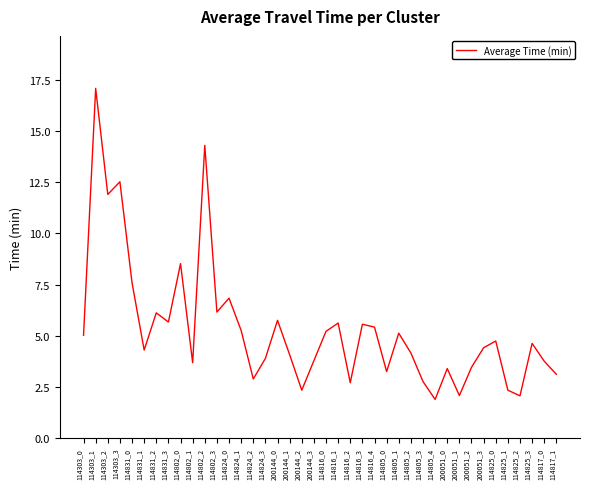

Does the chart display data point markers on the line(s)?

No